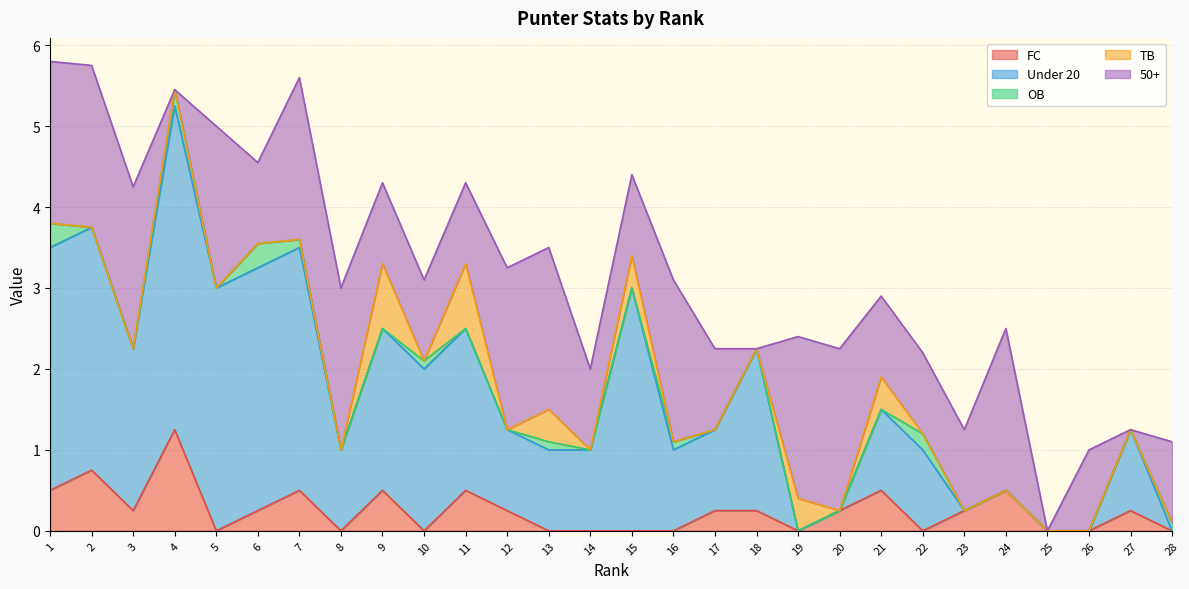

Between 5 and 25, which series saw the biggest shift?

Under 20